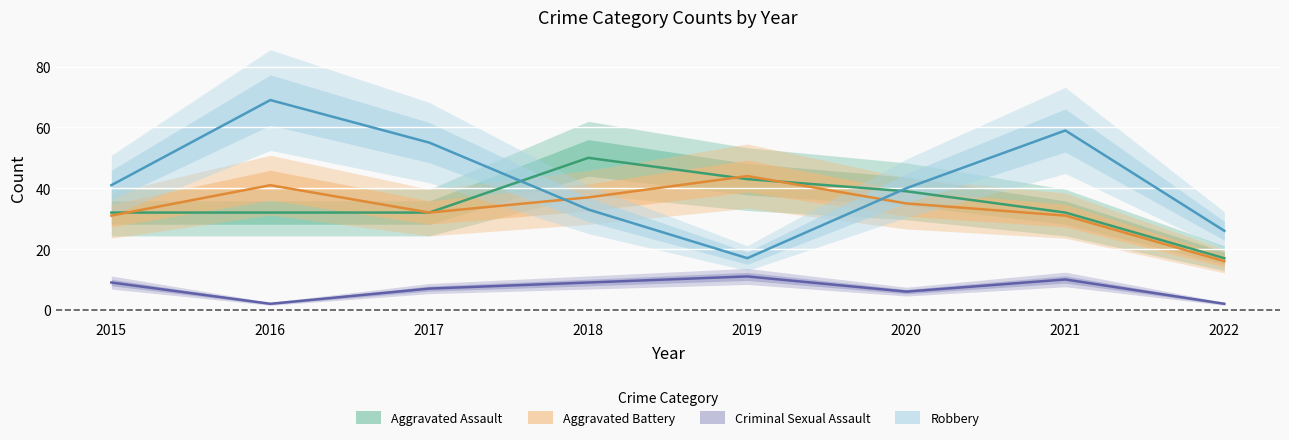

Between 2021 and 2017, which is larger?

2021